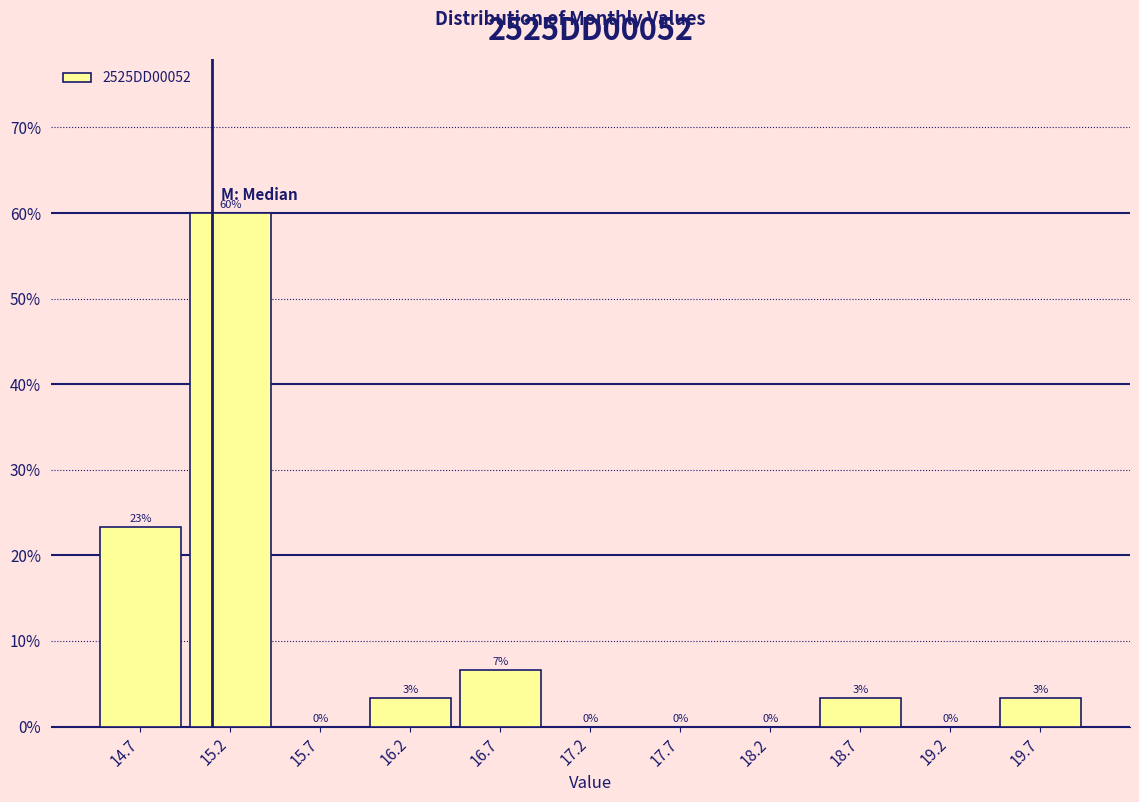

Which range on the x-axis has the tallest bar?

14.94 to 15.44